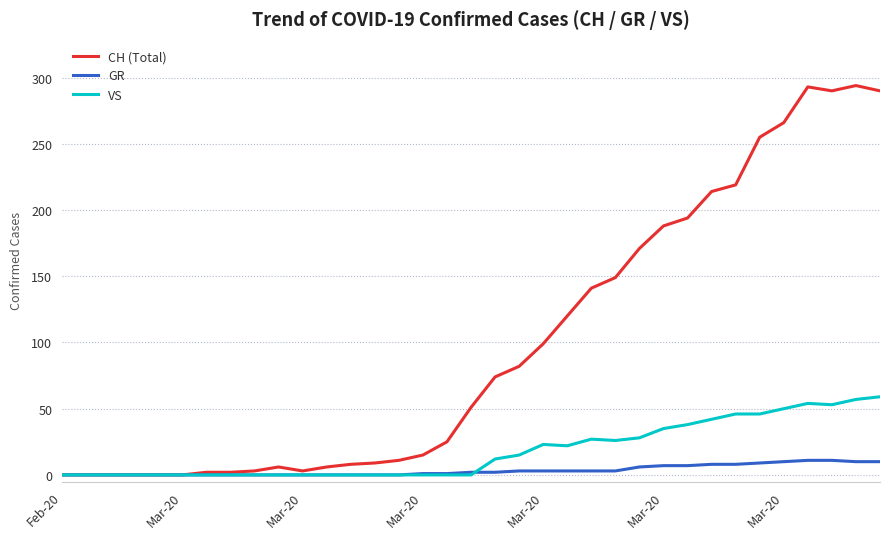

Count the number of categories in the chart.

35